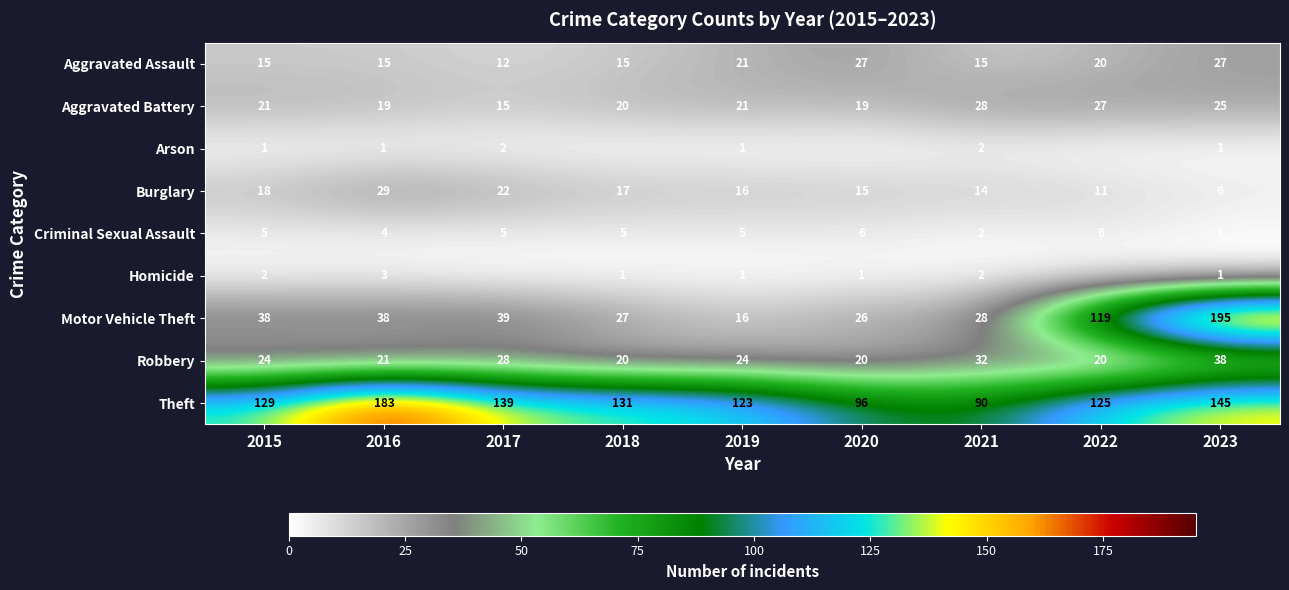

What is the sum of all Aggravated Battery values?

195